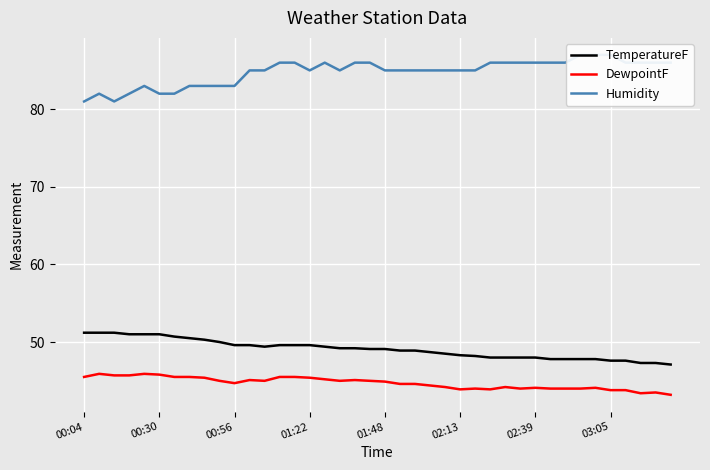

How many lines are shown in the chart?

3